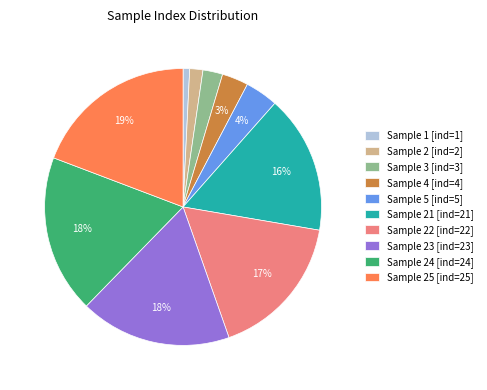

How many segments does this pie chart have?

10